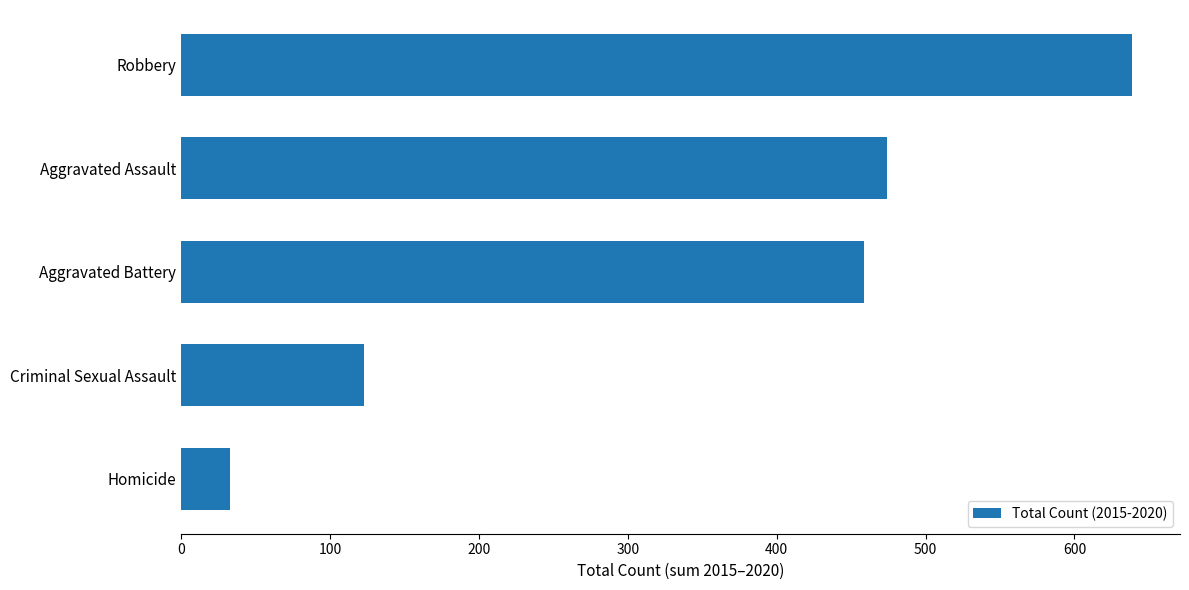

Read the value at Criminal Sexual Assault, to the nearest 50.

100